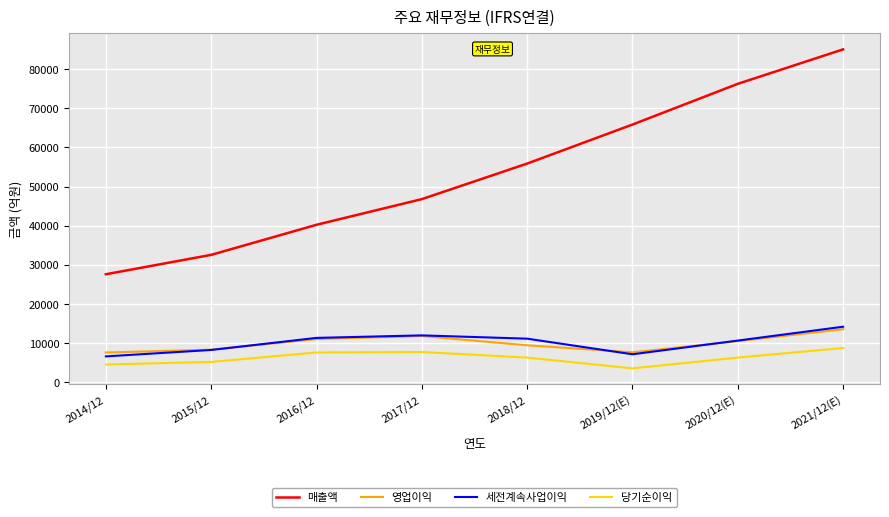

What is the average value of the 영업이익 series?

9972